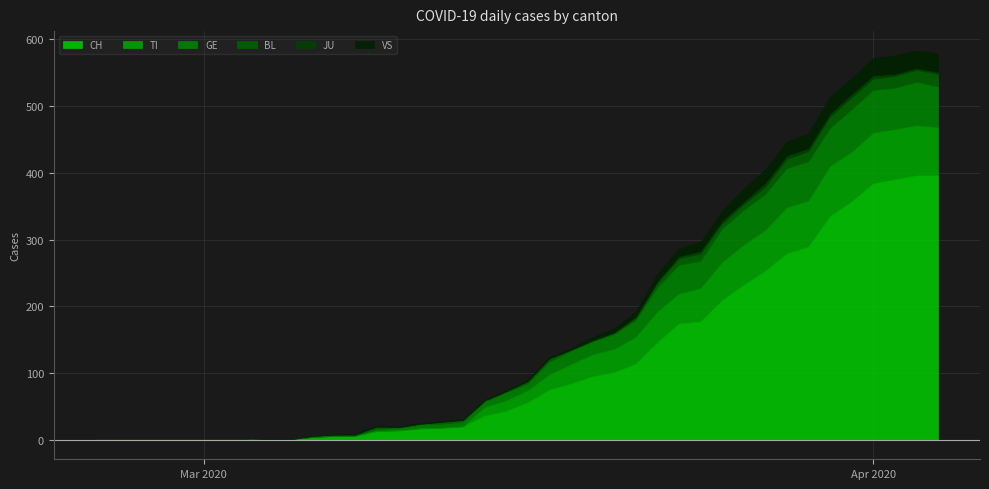

In VS, how many points are higher than both neighbors (excluding endpoints)?

2